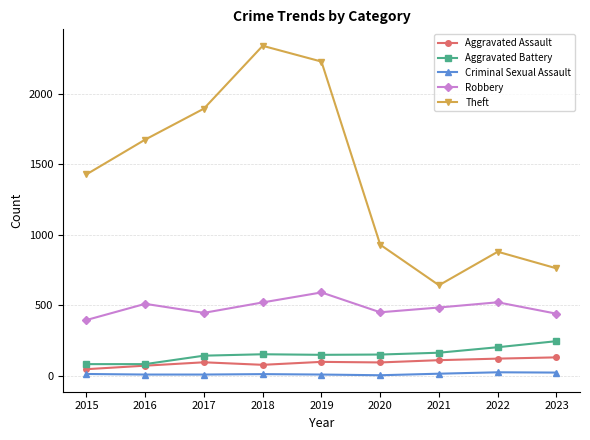

At how many categories does at least one series exceed 1537?

4